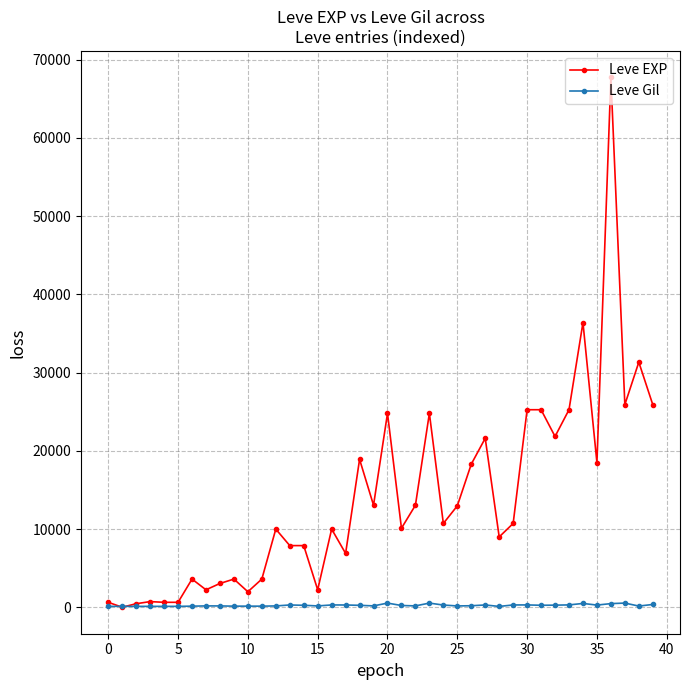

At how many categories does at least one series exceed 4373?

27